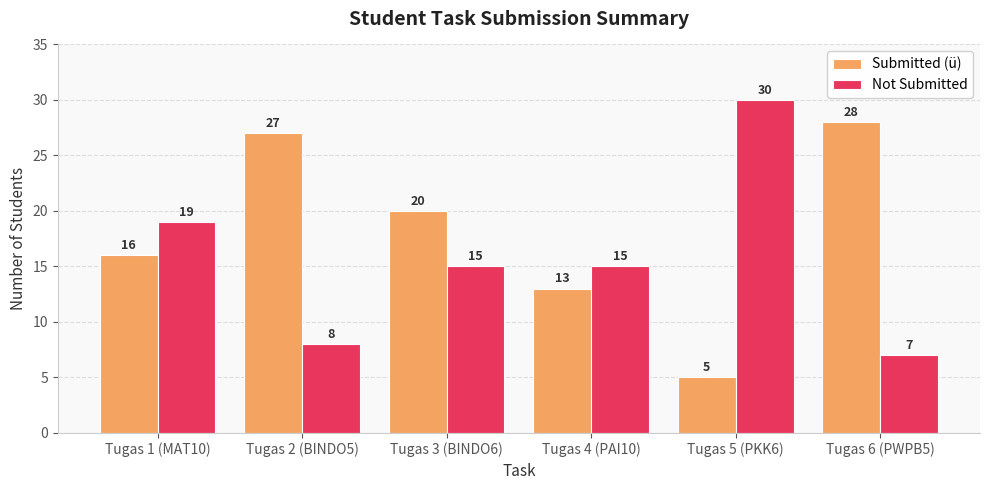

At which label does Not Submitted reach its peak?

Tugas 5 (PKK6)